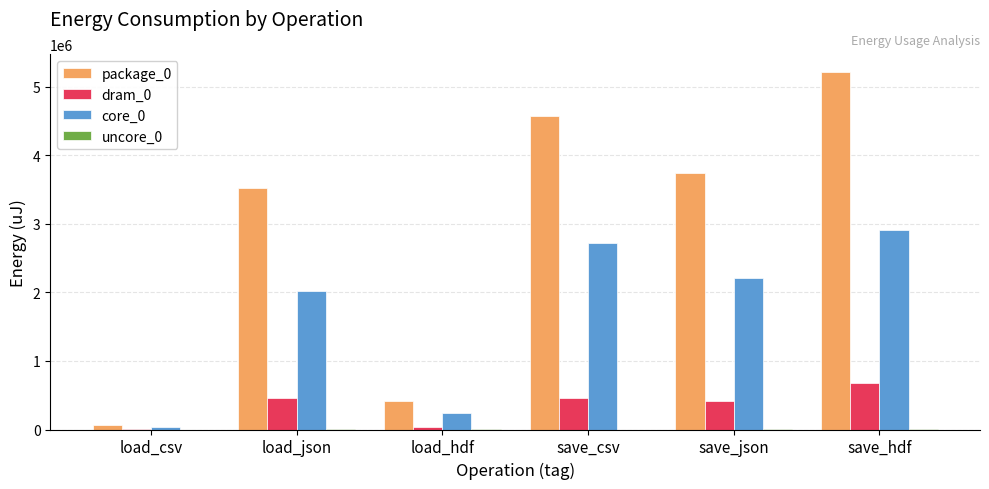

The value of dram_0 at load_json is 458129. True or false?

True